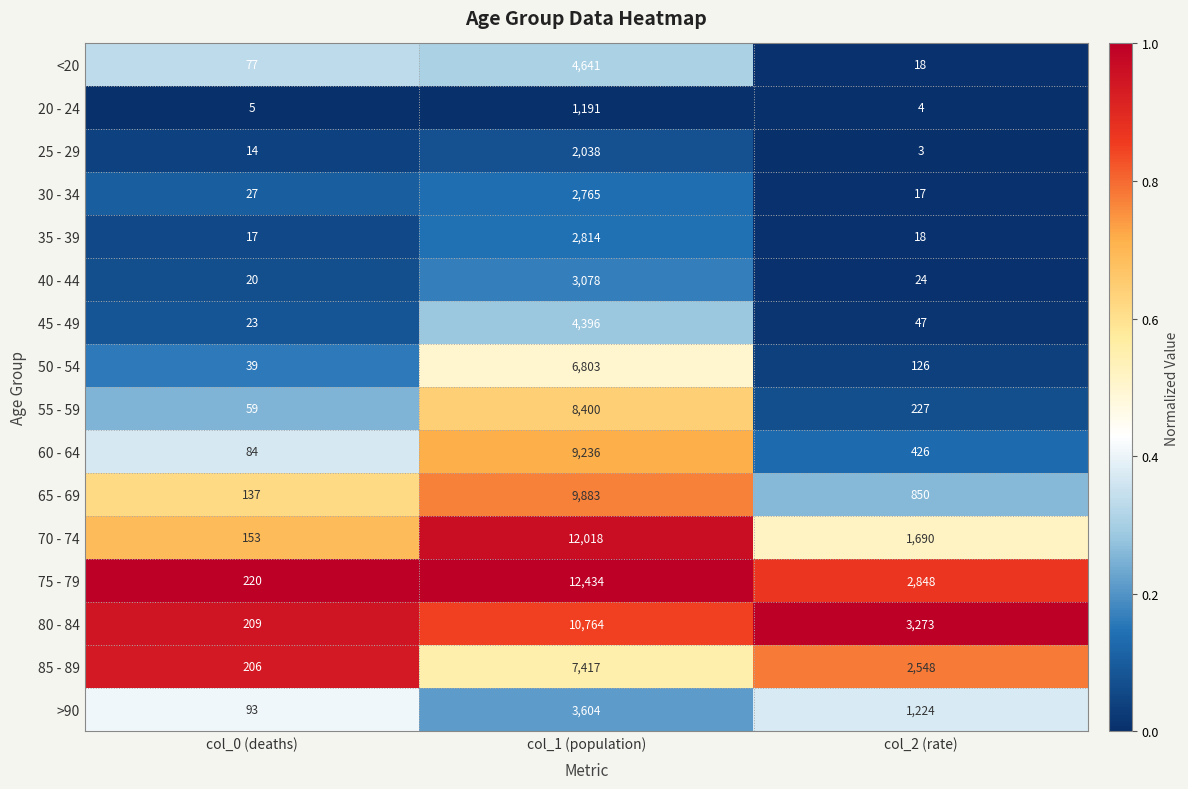

What is the spread (max minus min) of values at col_1 (population)?

11243